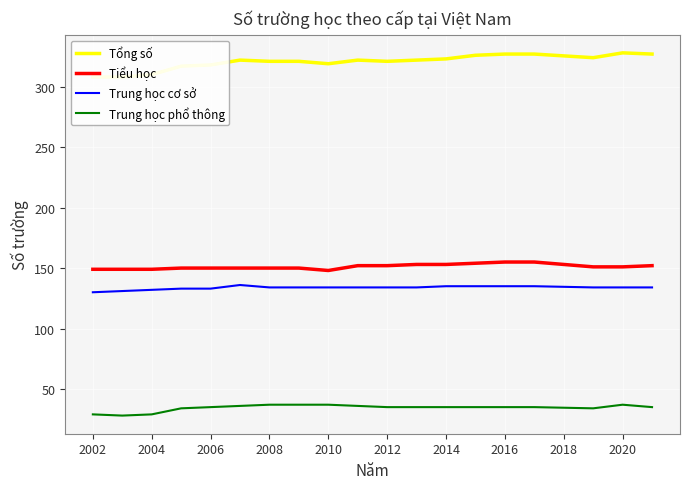

Is the value of Trung học phổ thông at 2016 greater than the value of Tiểu học at 2008?

No